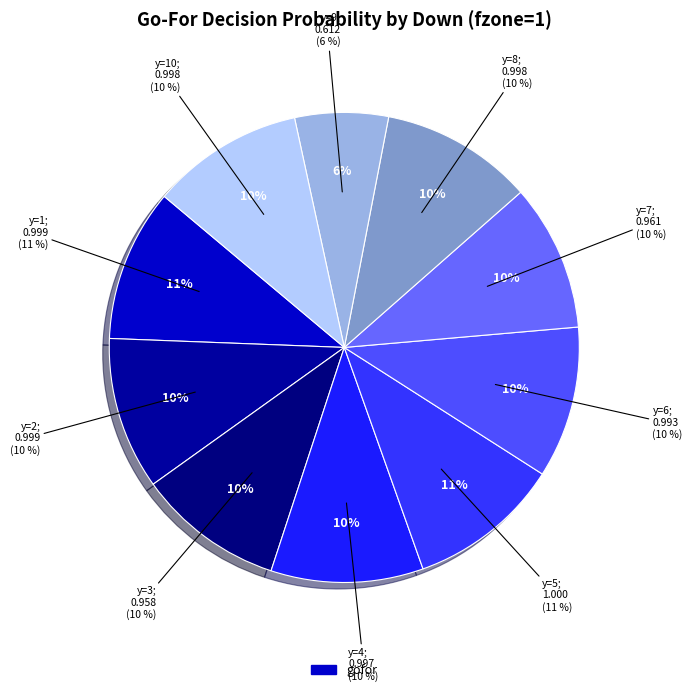

What is the smallest slice in the pie chart?

y=9